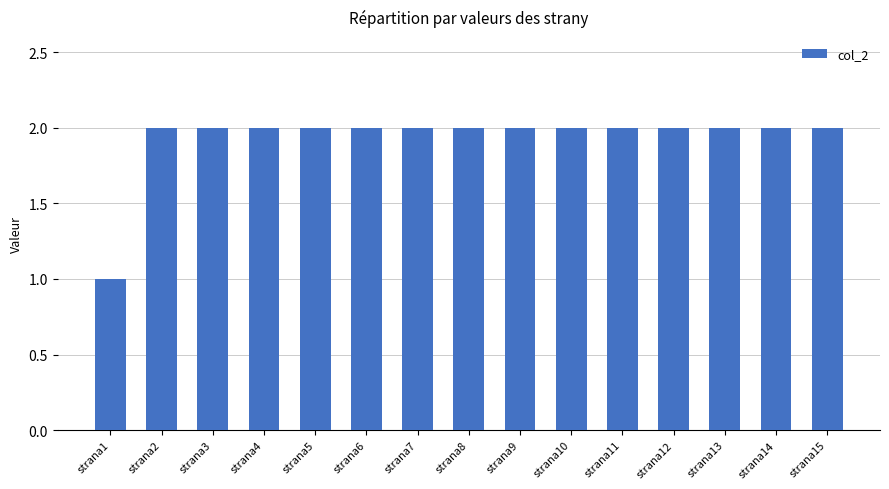

What is the difference between the second highest and minimum values?

1